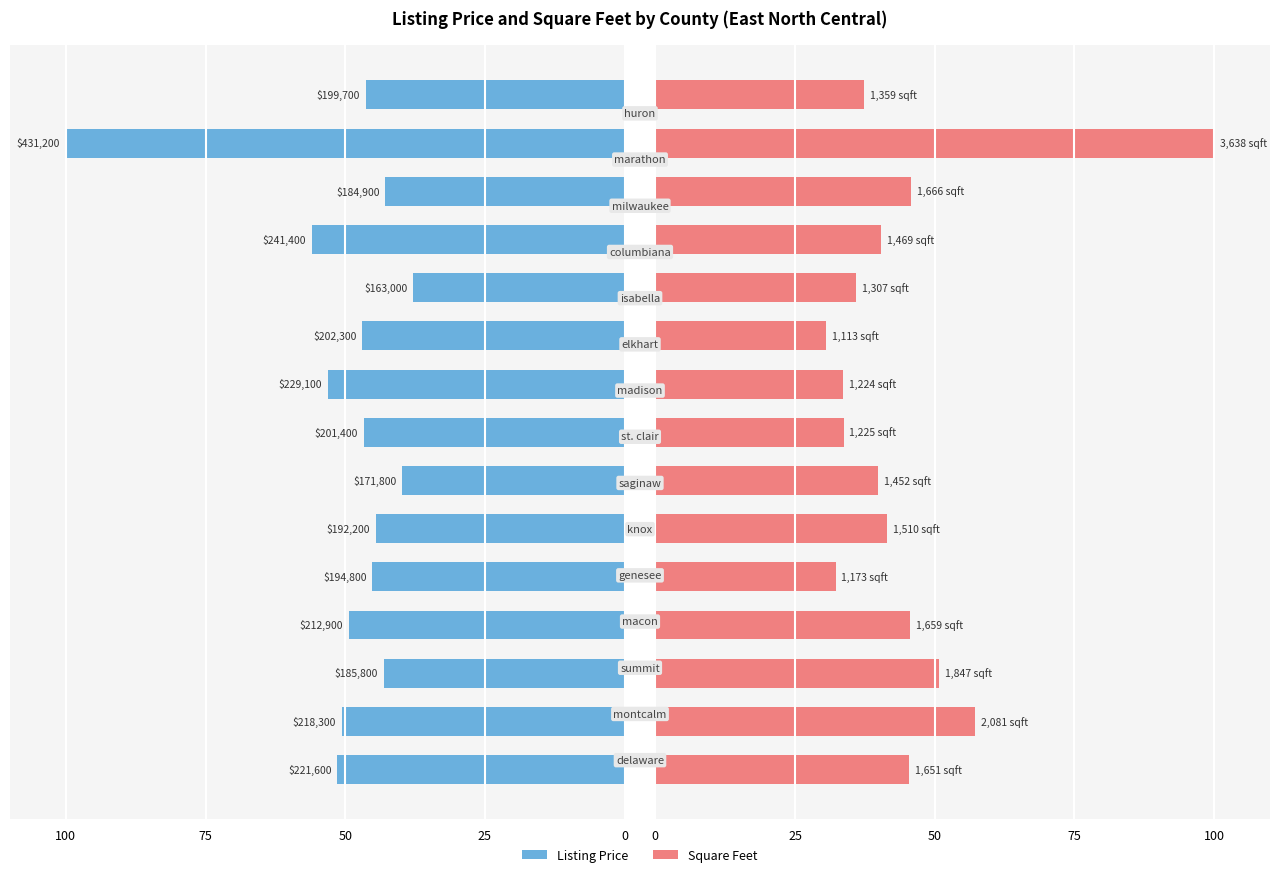

Reading left to right, list all the values displayed in this chart.

Listing Price: 51.4	50.6	43.1	49.4	45.2	44.6	39.8	46.7	53.1	46.9	37.8	56.0	42.9	100.0	46.3
Square Feet: 45.4	57.2	50.8	45.6	32.2	41.5	39.9	33.7	33.6	30.6	35.9	40.4	45.8	100.0	37.4